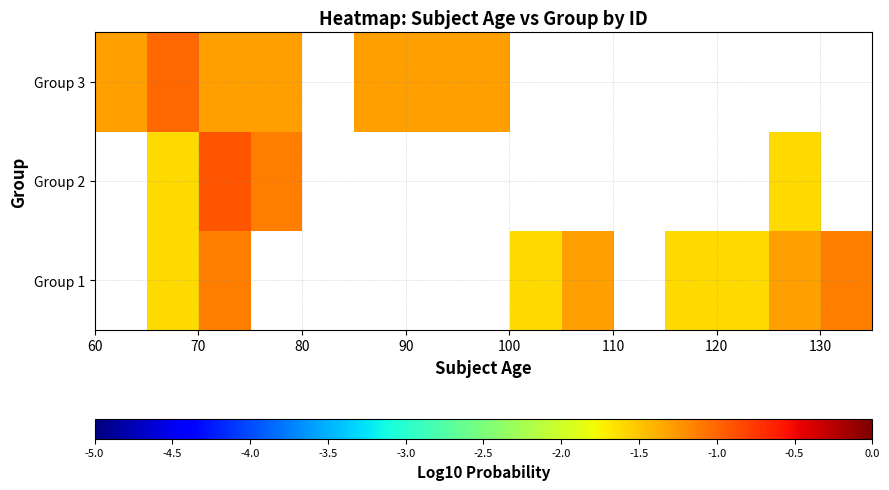

What is the minimum value shown in the chart?

-1.6